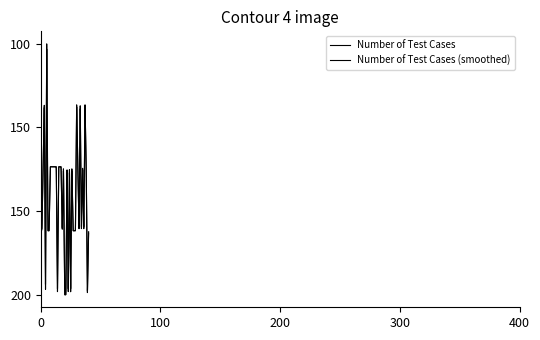

Does the chart have visible grid lines?

No